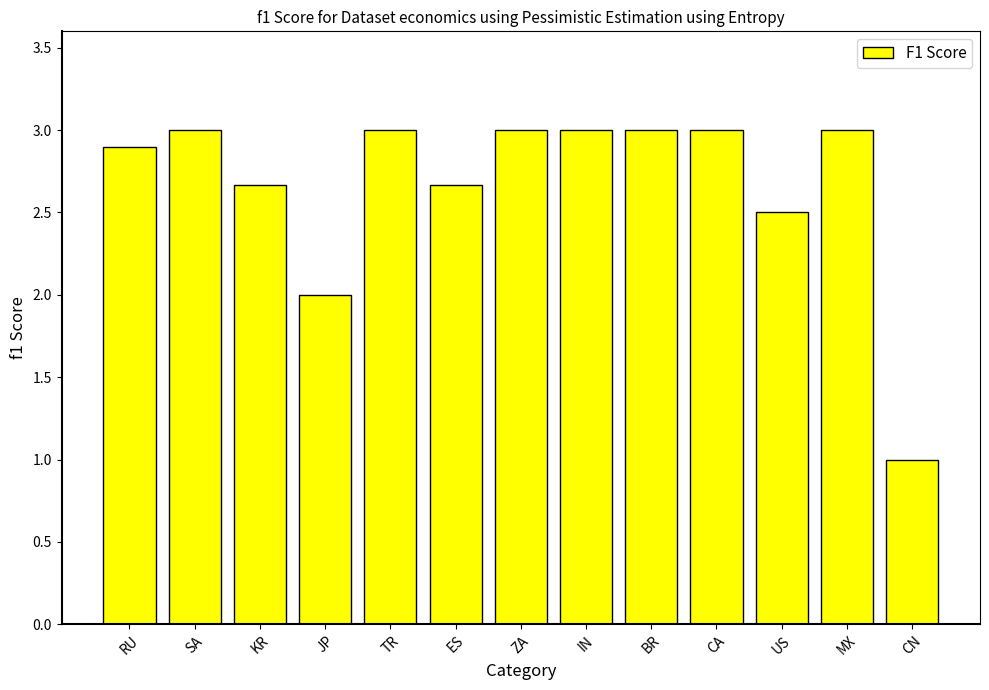

What is the ratio of the value at JP to the value at BR?

0.7